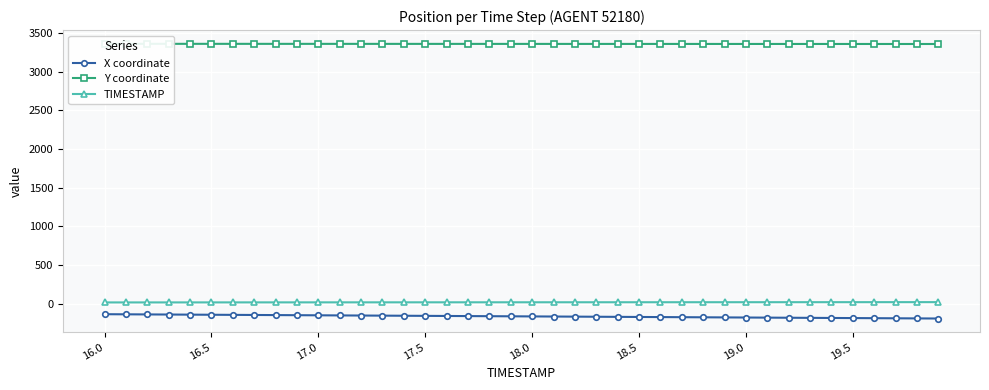

True or false: TIMESTAMP and X coordinate cross at least once.

False